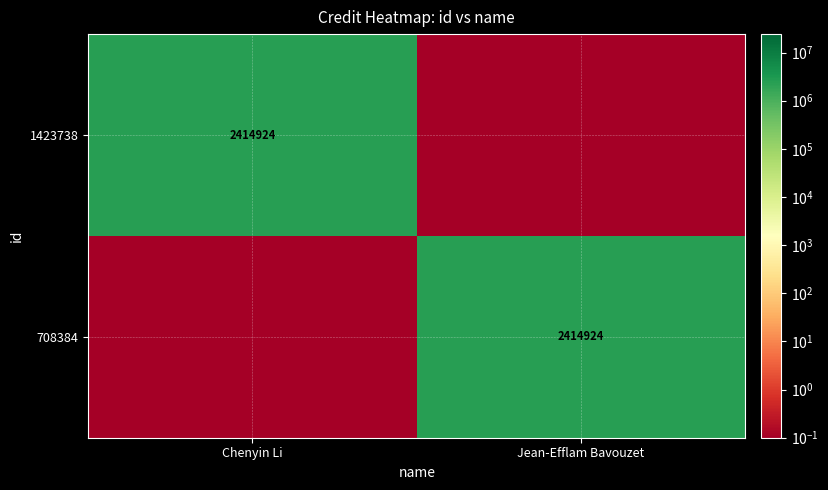

What is the total value across all series at Jean-Efflam Bavouzet?

2414924.1